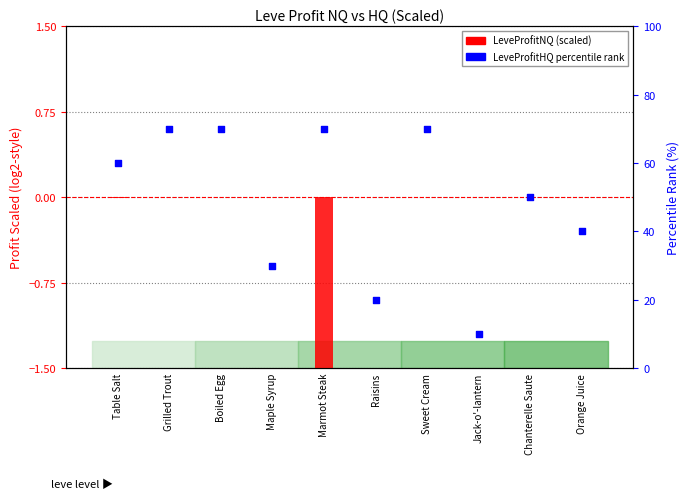

Which series contains the highest Y value?

LeveProfitHQ rank